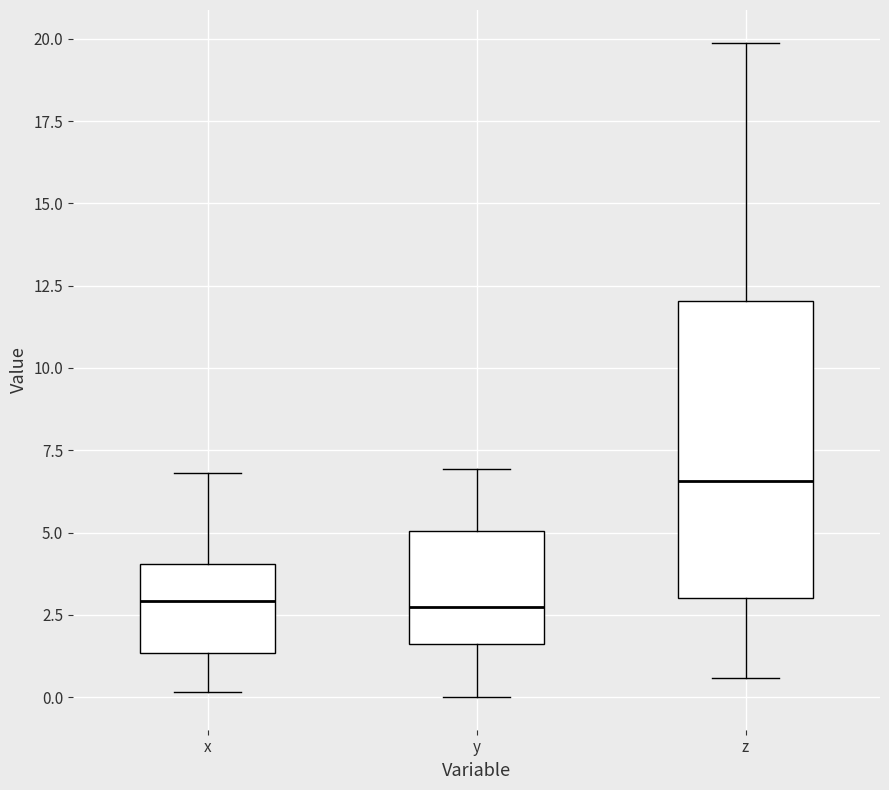

Which box is the tallest, from its lower edge to its upper edge?

z